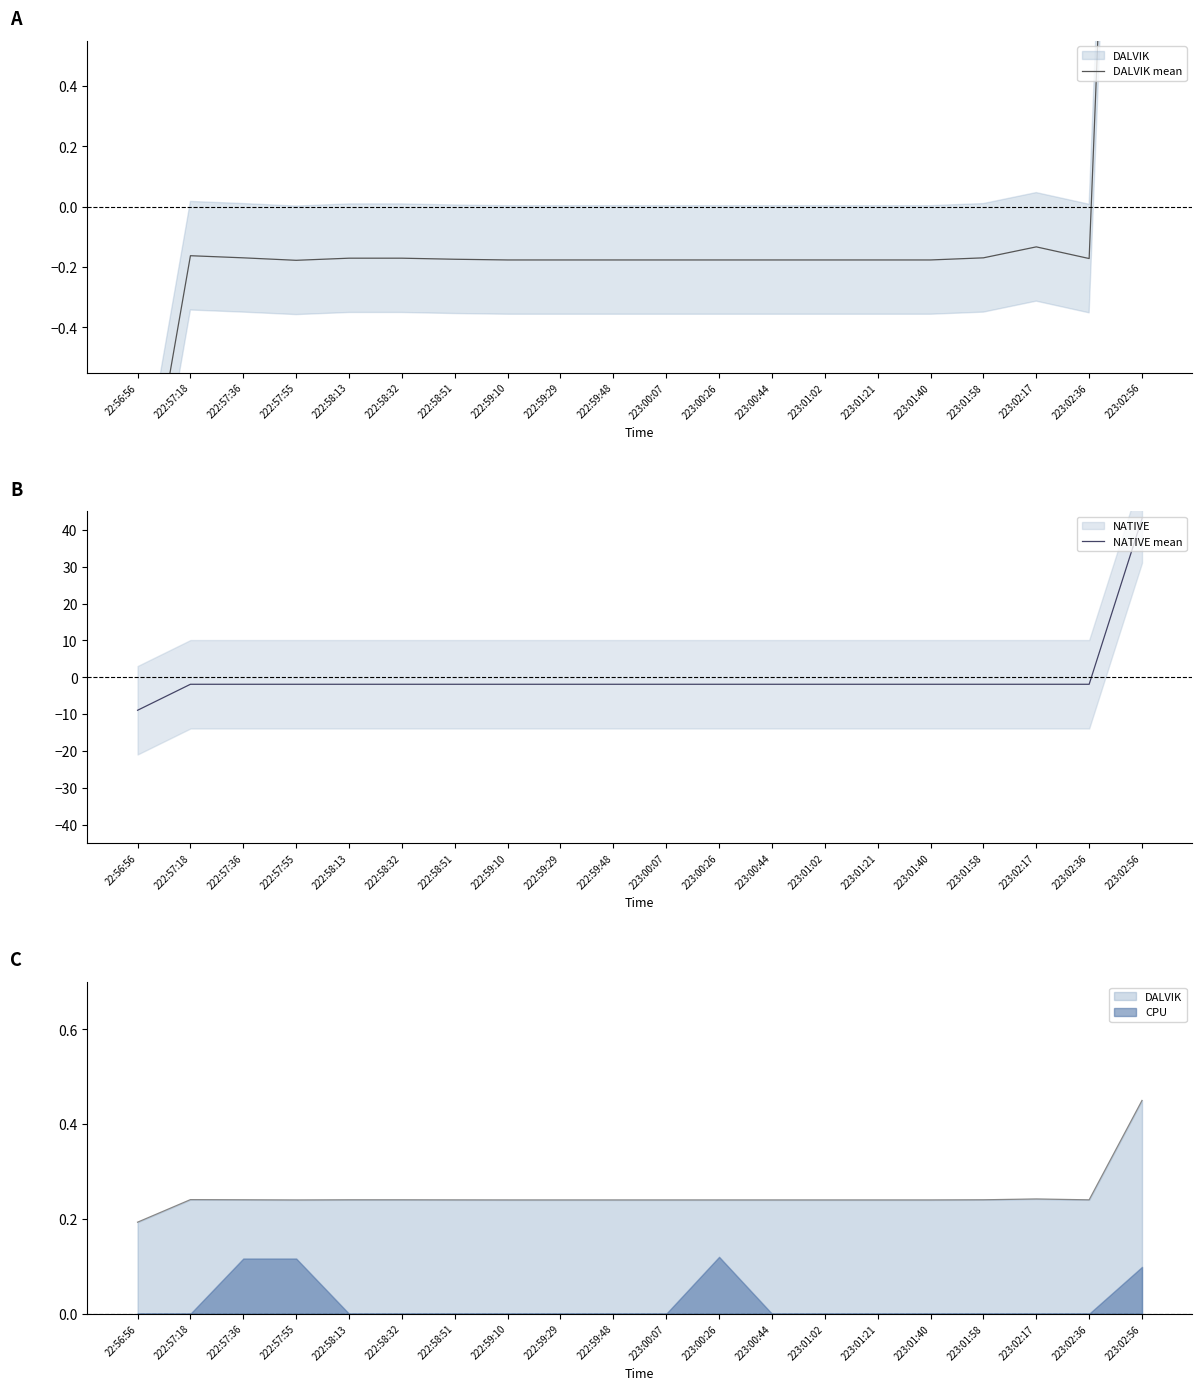

At which label does NATIVE mean reach its minimum?

22:56:56